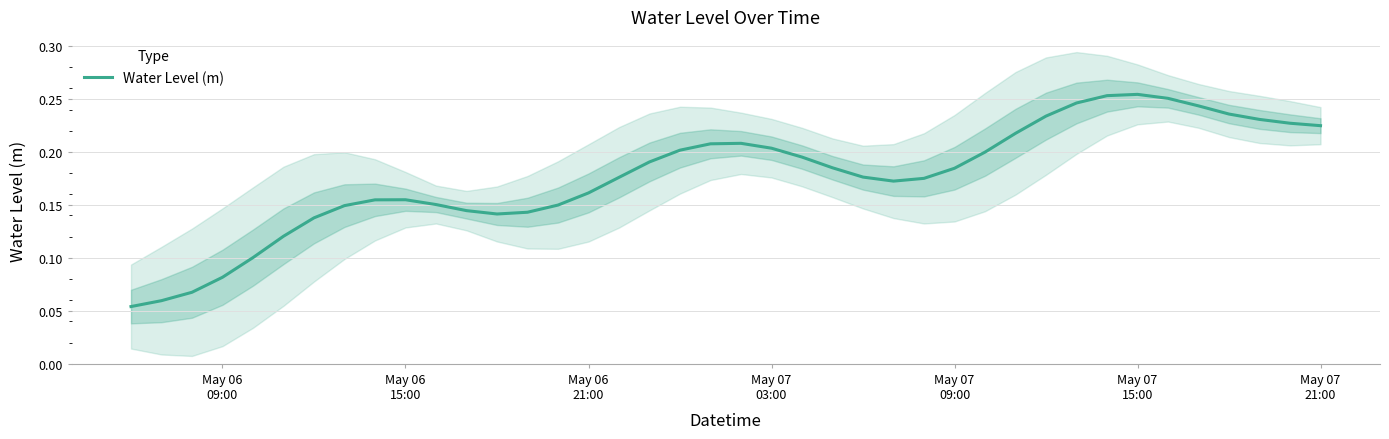

What is the value of the 27th point from the left?

0.2